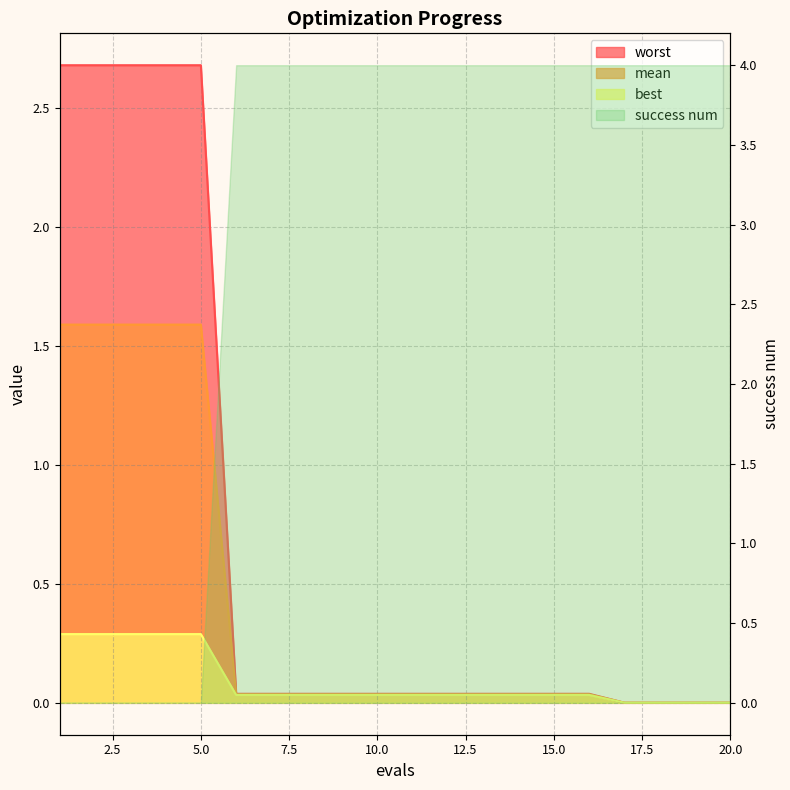

At 7, list the series in order from largest to smallest.

worst, mean, best